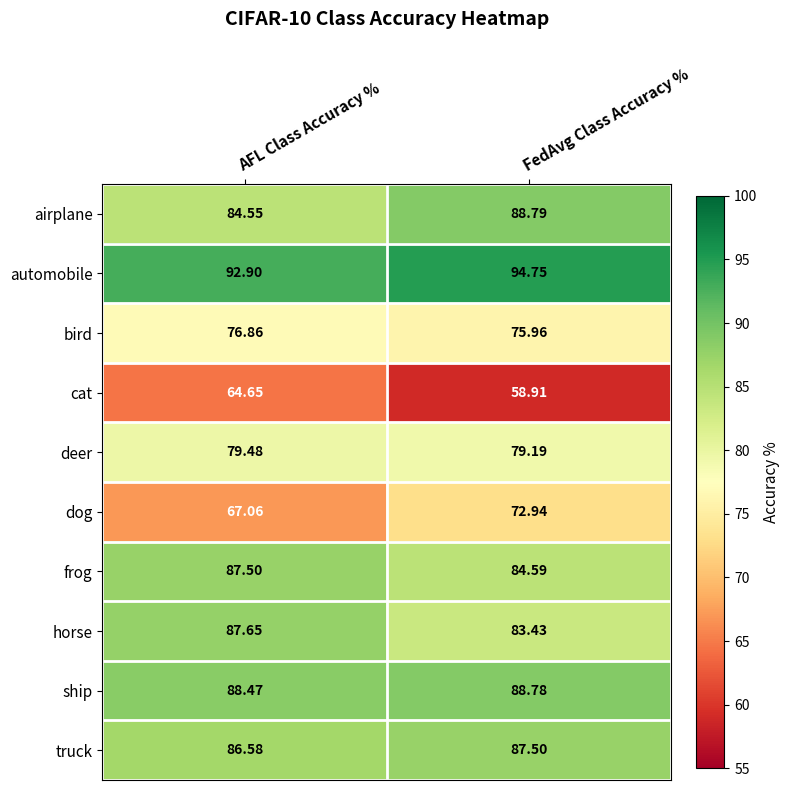

At AFL Class Accuracy %, list the series in order from largest to smallest.

automobile, ship, horse, frog, truck, airplane, deer, bird, dog, cat